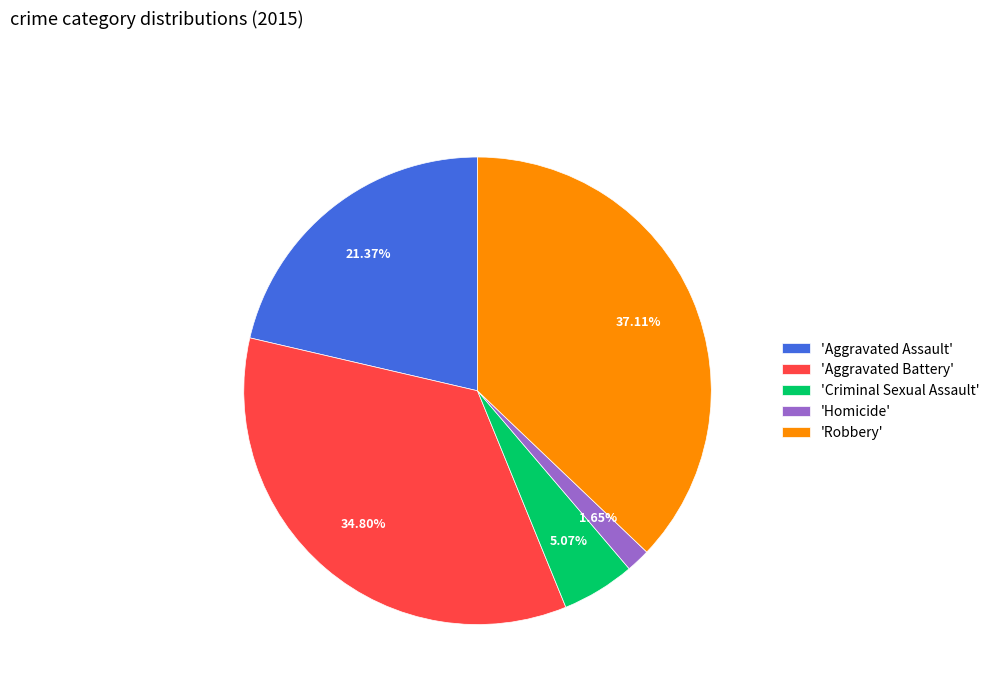

What is the largest slice in the pie chart?

'Robbery'